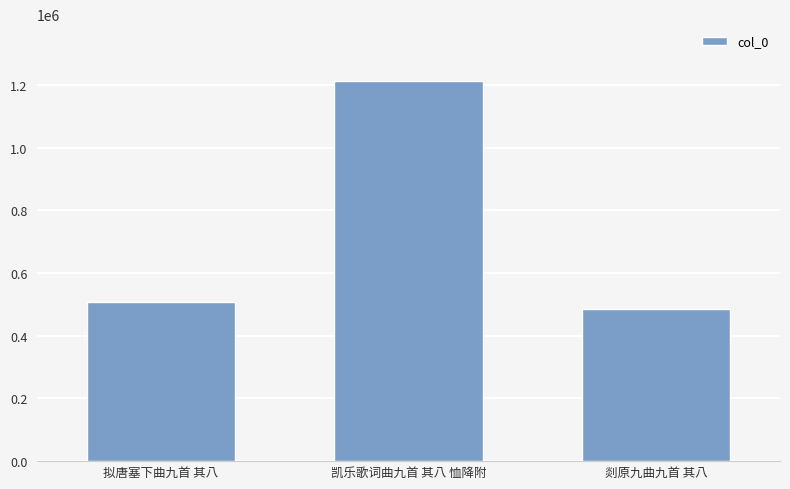

Where is the data nearest to the value 848446?

拟唐塞下曲九首 其八